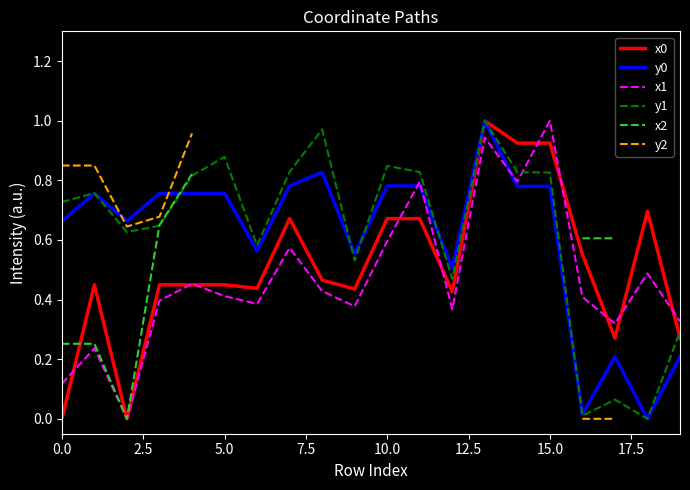

How many times do x1 and y0 cross each other?

3